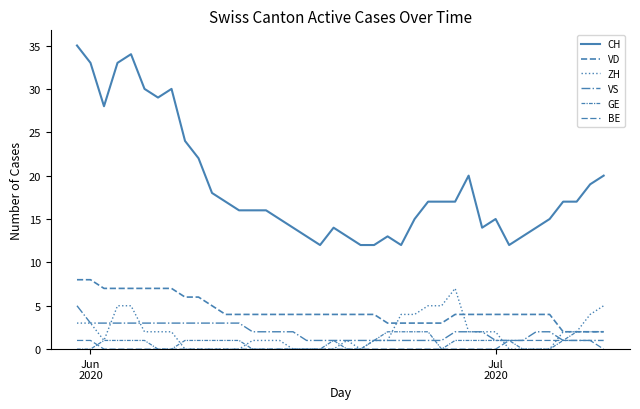

At how many categories does at least one series exceed 17?

14